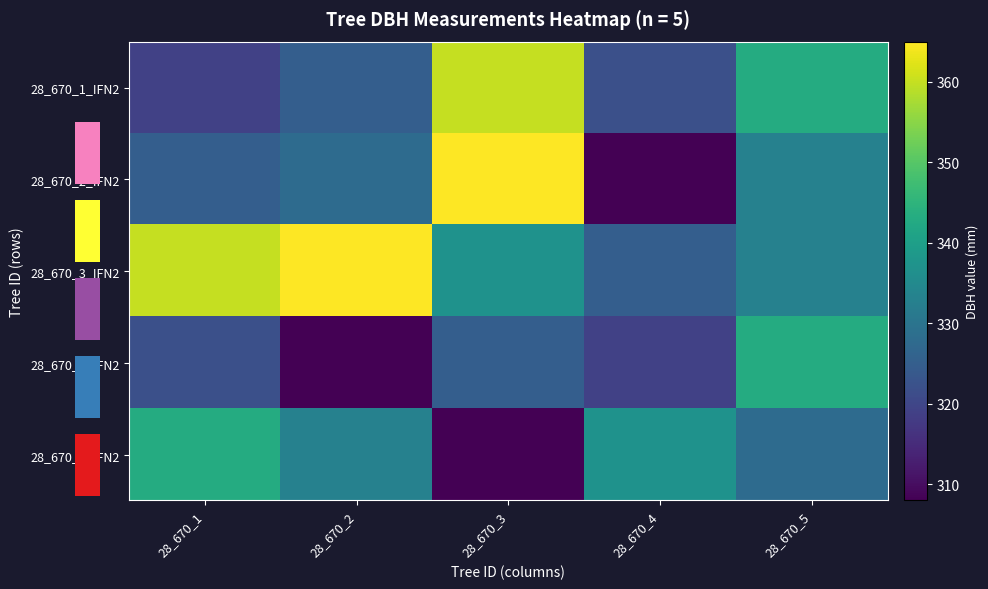

What is the highest value of the 28_670_2_IFN2 series?

365